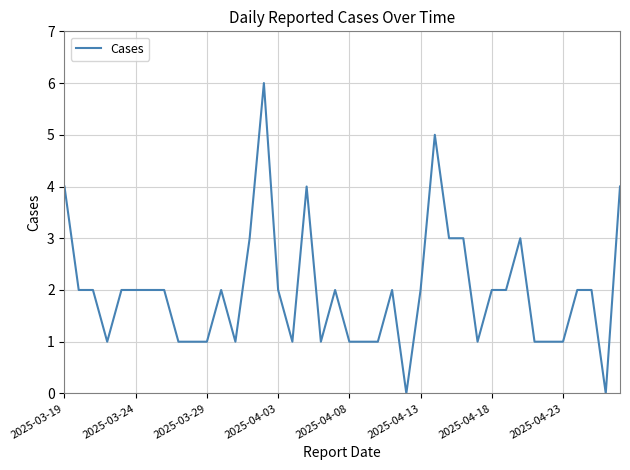

True or false: there are more than 0 points higher than both neighbors.

True